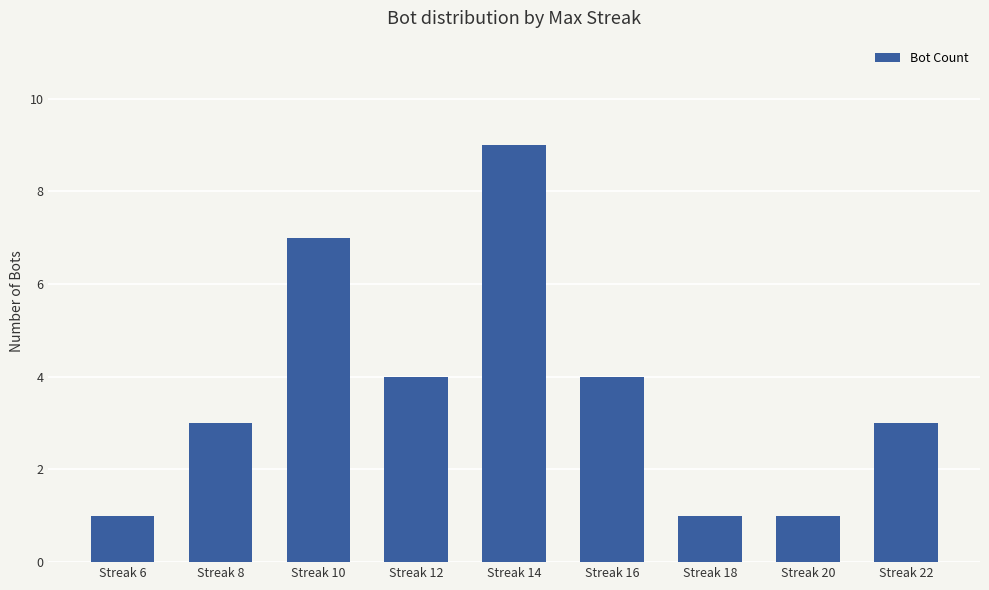

Between Streak 16 and Streak 18, which is larger?

Streak 16